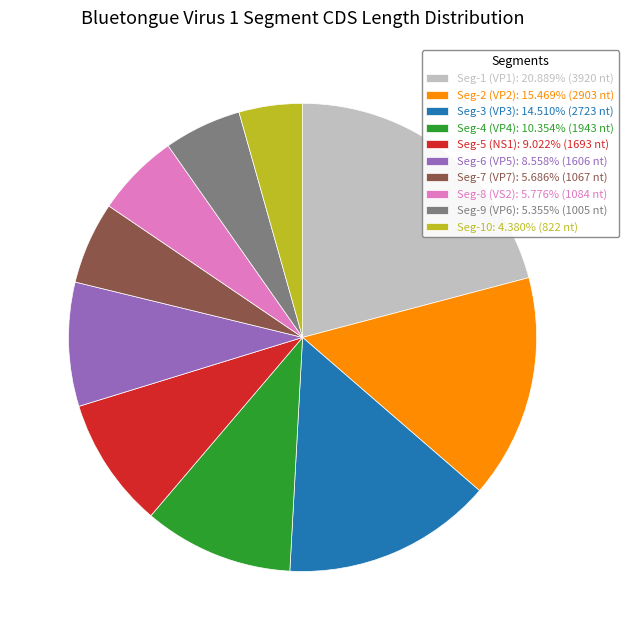

Does Seg-10: 4.380% (822 nt) account for over 50% of the chart?

No